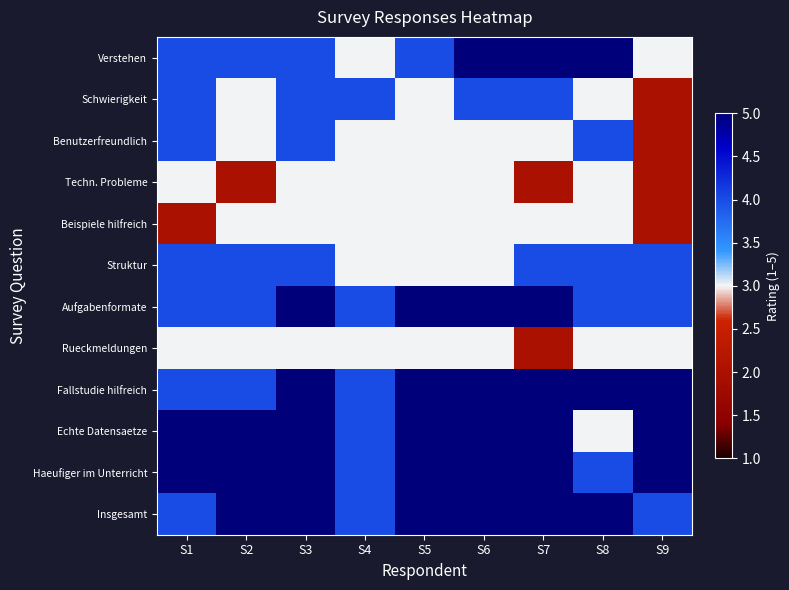

What is the maximum value shown in the chart?

5